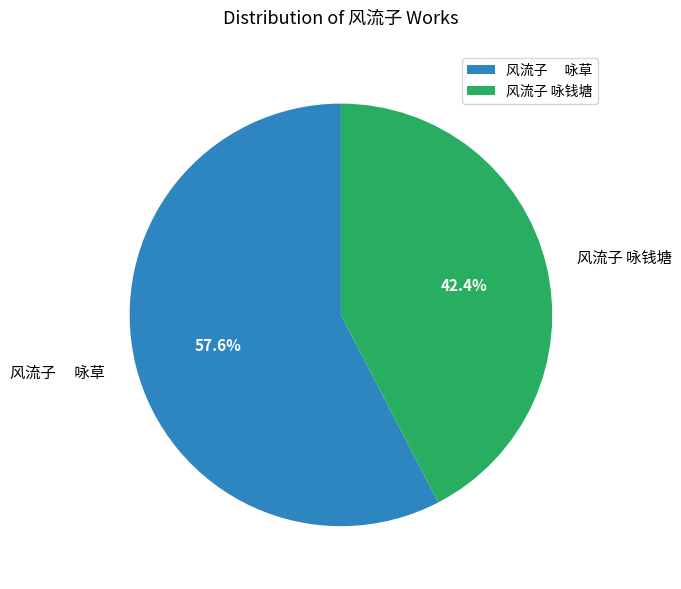

To the nearest percent, what is the difference between the largest and smallest slice percentages?

15%